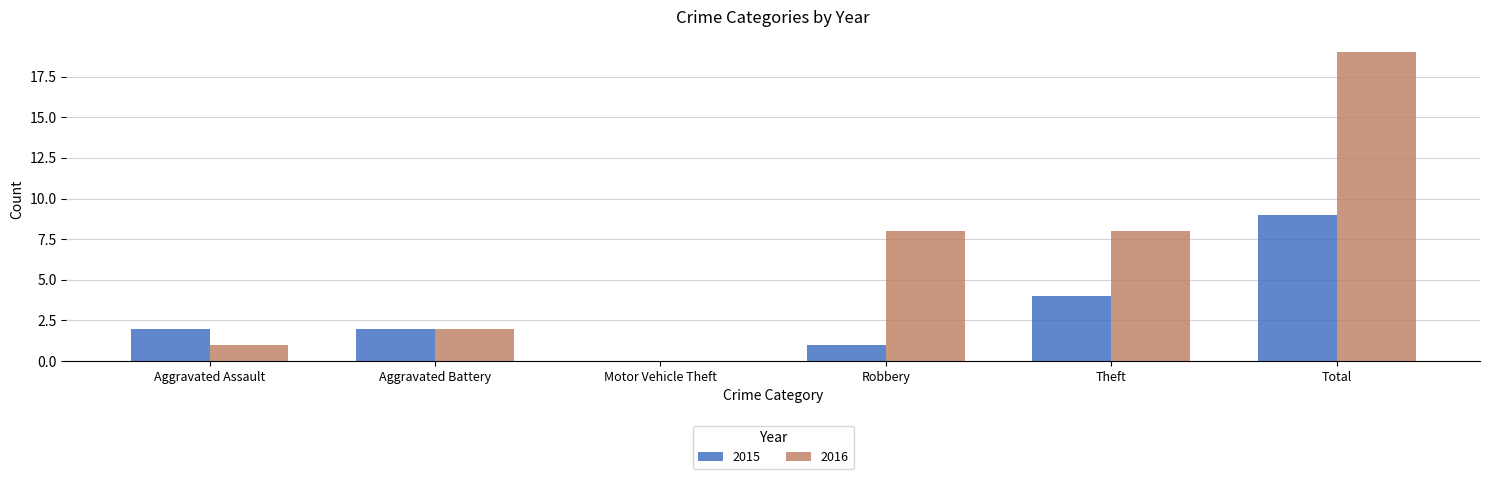

Reading right to left, what are all the values shown in this chart?

2015: Total=9	Theft=4	Robbery=1	Motor Vehicle Theft=0	Aggravated Battery=2	Aggravated Assault=2
2016: Total=19	Theft=8	Robbery=8	Motor Vehicle Theft=0	Aggravated Battery=2	Aggravated Assault=1